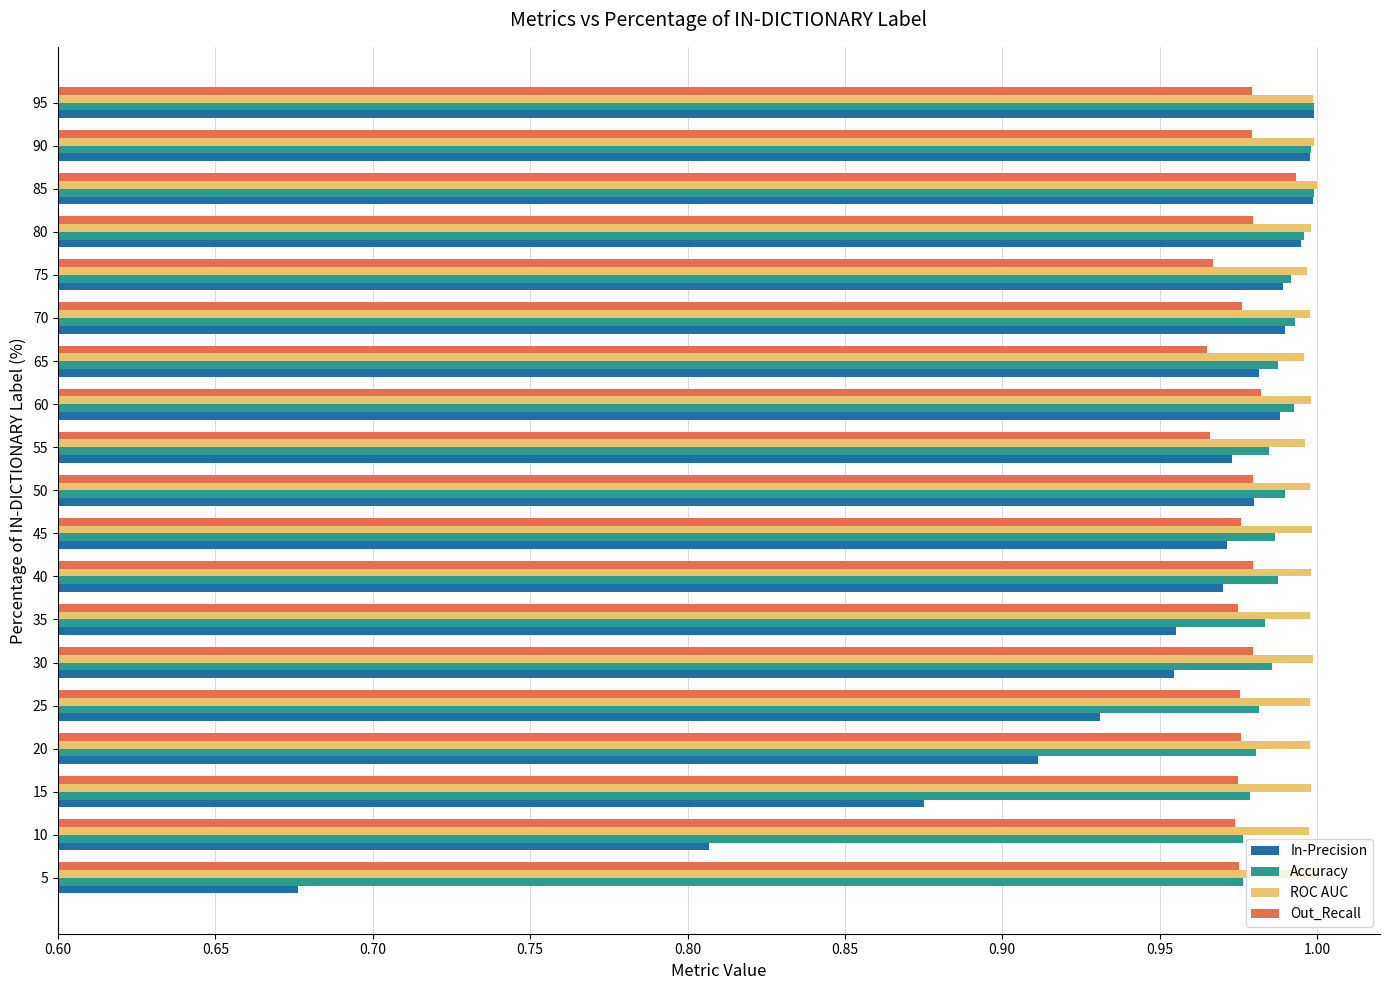

Where is In-Precision nearest to the value 0?

5